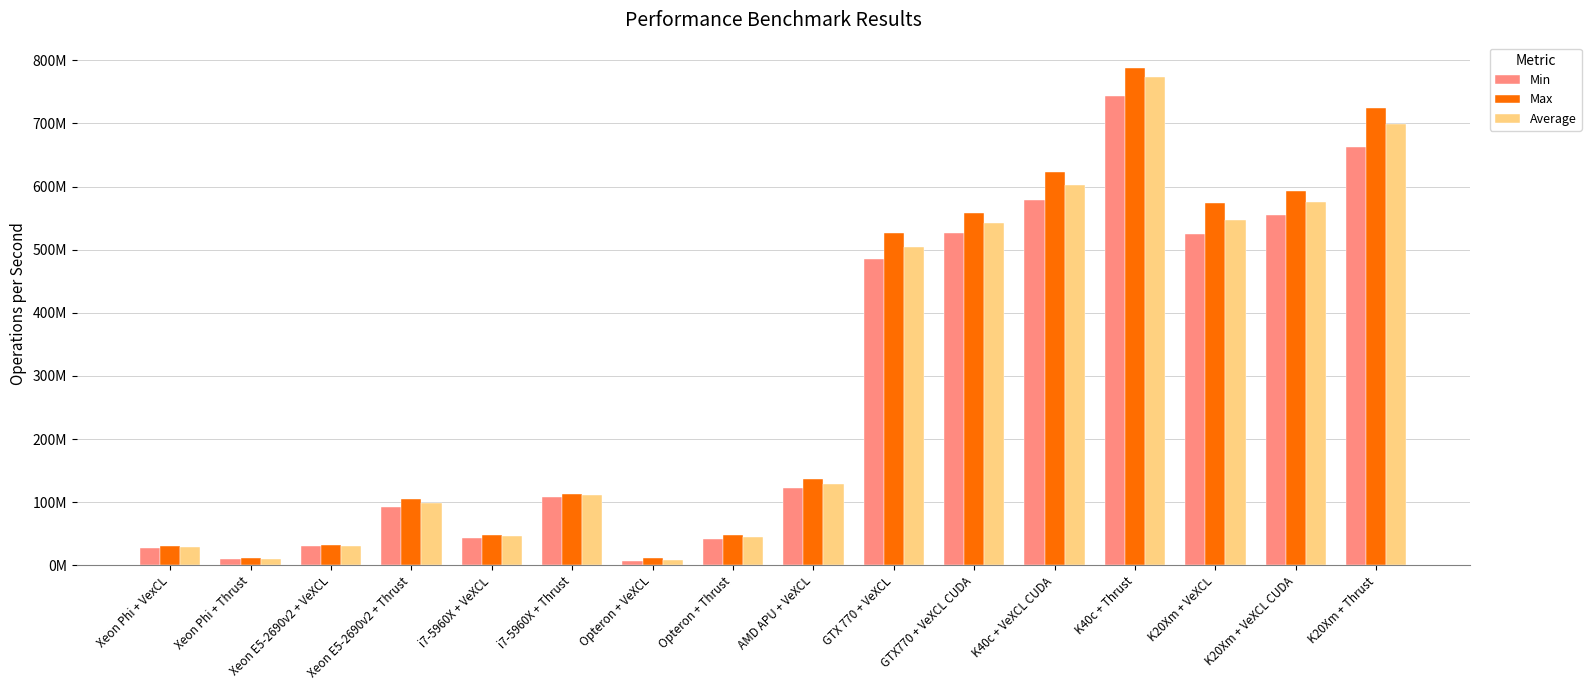

Which has a higher value, Xeon E5-2690v2 + VeXCL or GTX 770 + VeXCL?

GTX 770 + VeXCL